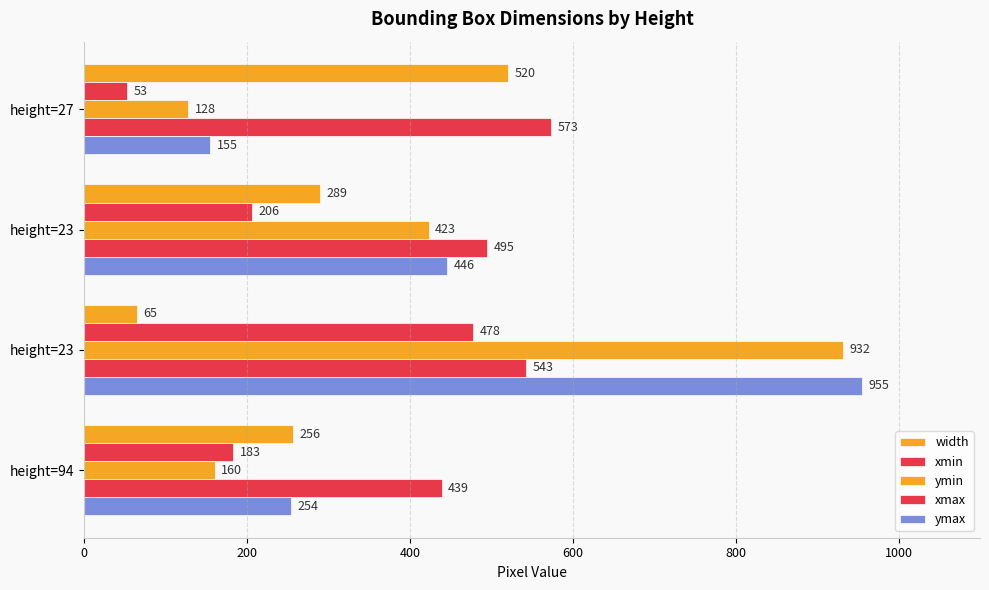

What is the difference between the second highest and minimum values in the ymin series?

295